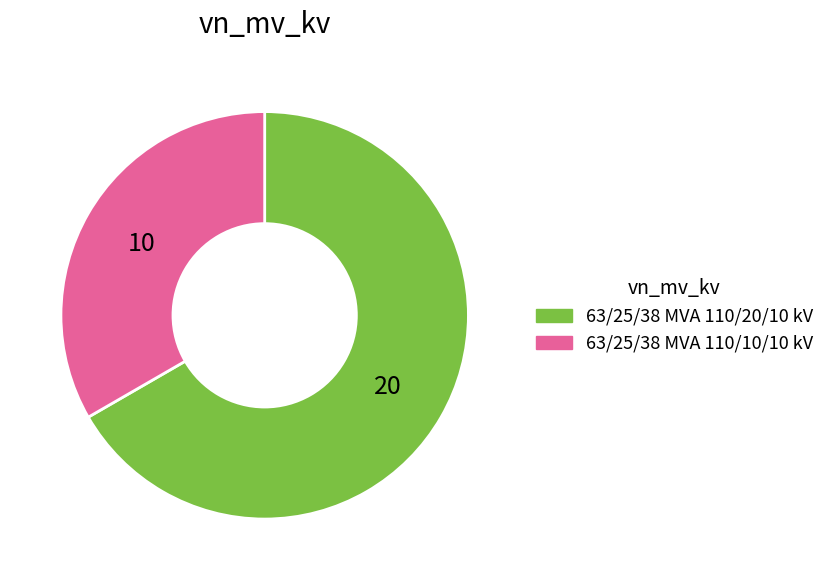

Does 63/25/38 MVA 110/20/10 kV represent more than half of the total?

Yes